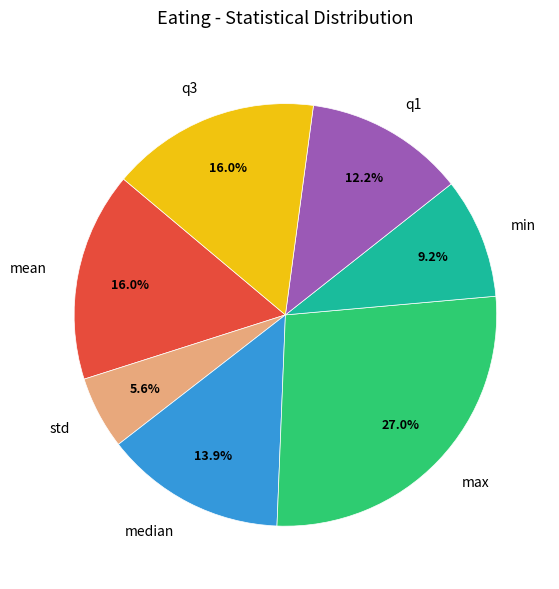

Is it true that q3 is 26% of the pie?

False